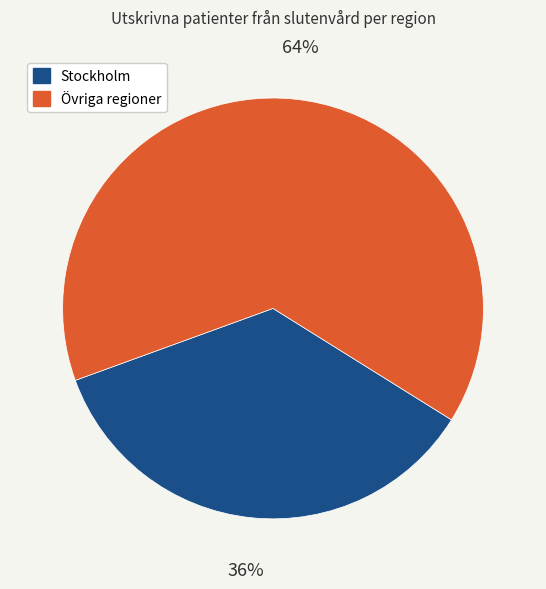

To the nearest percent, what is the combined percentage of Stockholm and Övriga regioner?

100%